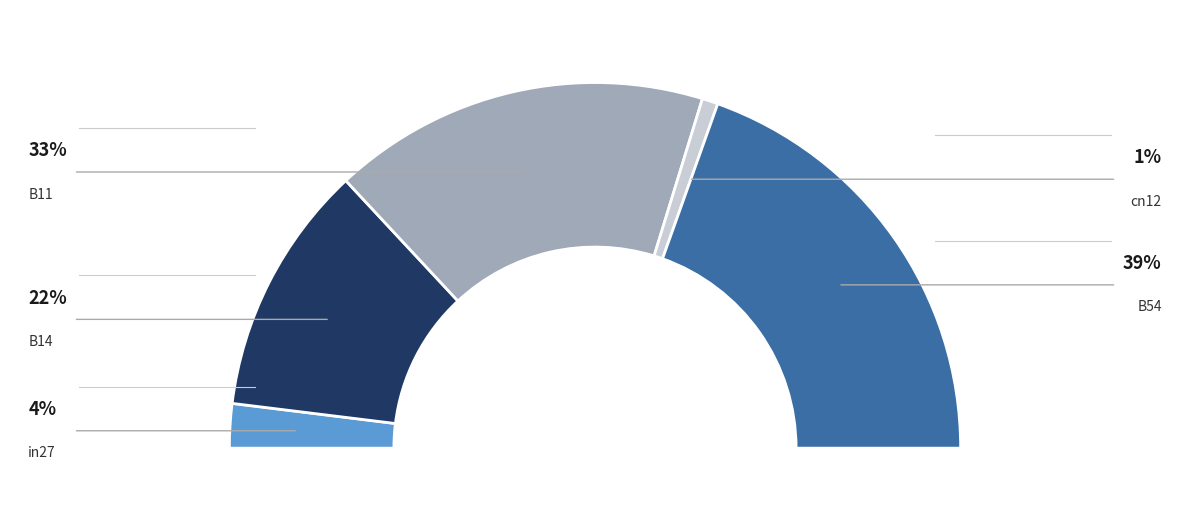

Is cn12 the majority of the pie?

No